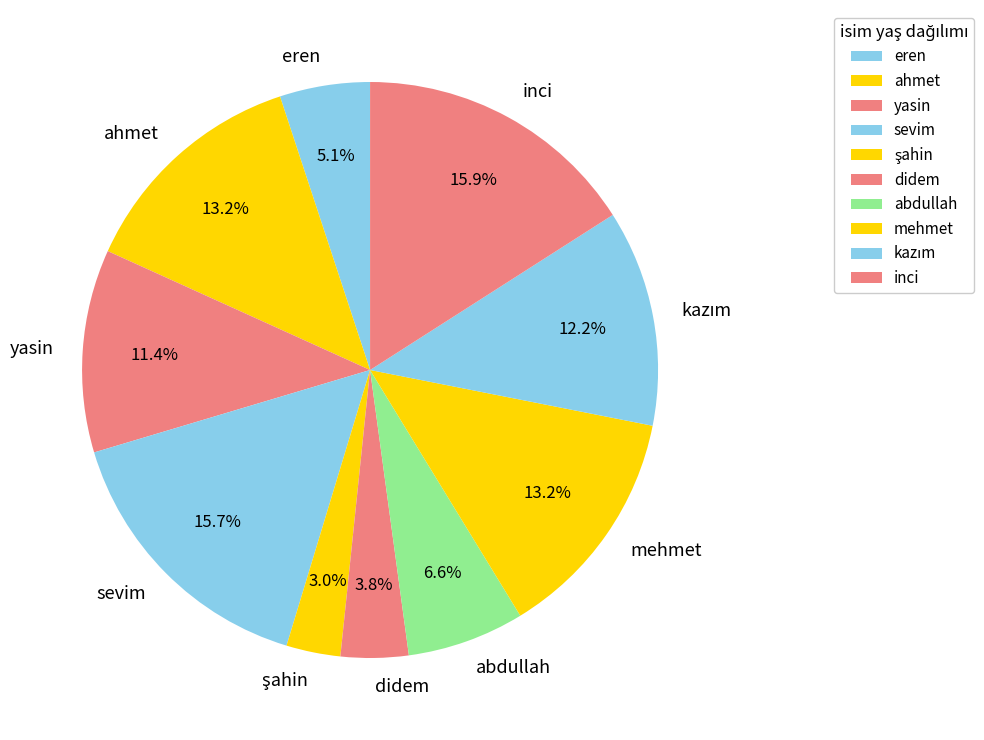

To the nearest percent, what percentage of the pie is yasin?

11%